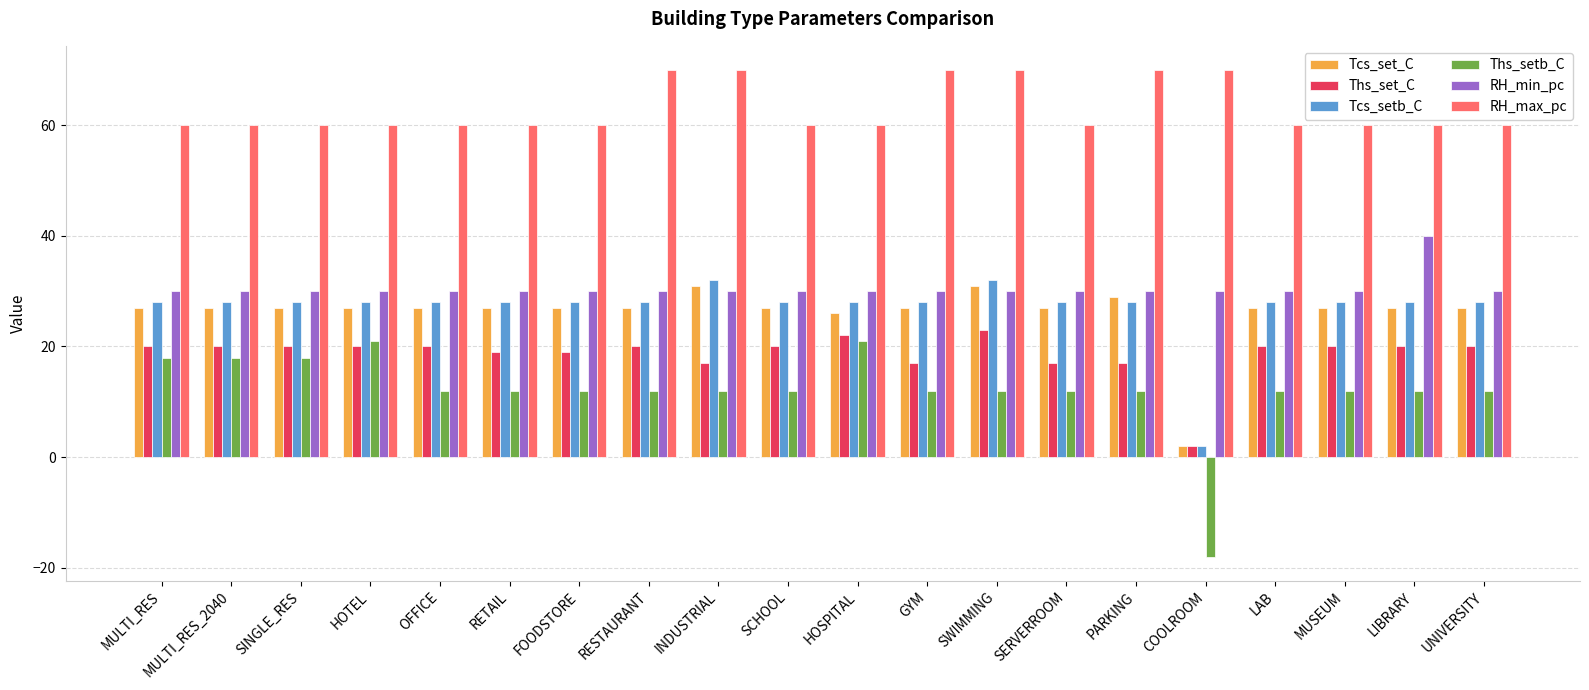

True or false: RH_max_pc has a value of 99 at SERVERROOM.

False